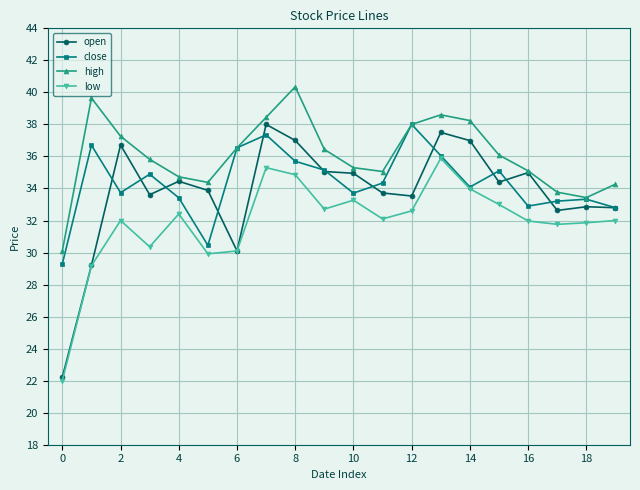

What is the value of the low point at the 7th from the left?

30.1